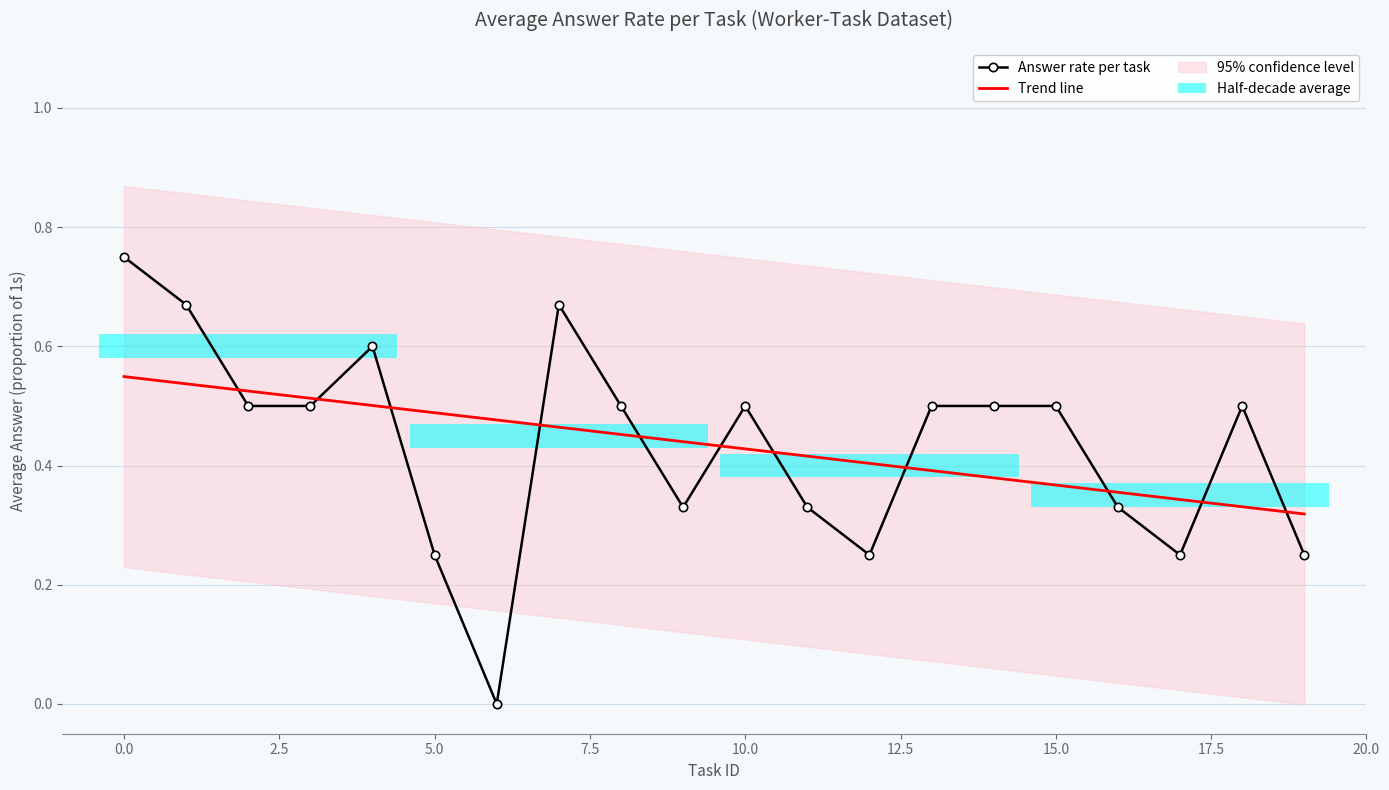

List the labels in order of value, smallest first.

6, 5, 12, 17, 19, 9, 11, 16, 2, 3, 8, 10, 13, 14, 15, 18, 4, 1, 7, 0